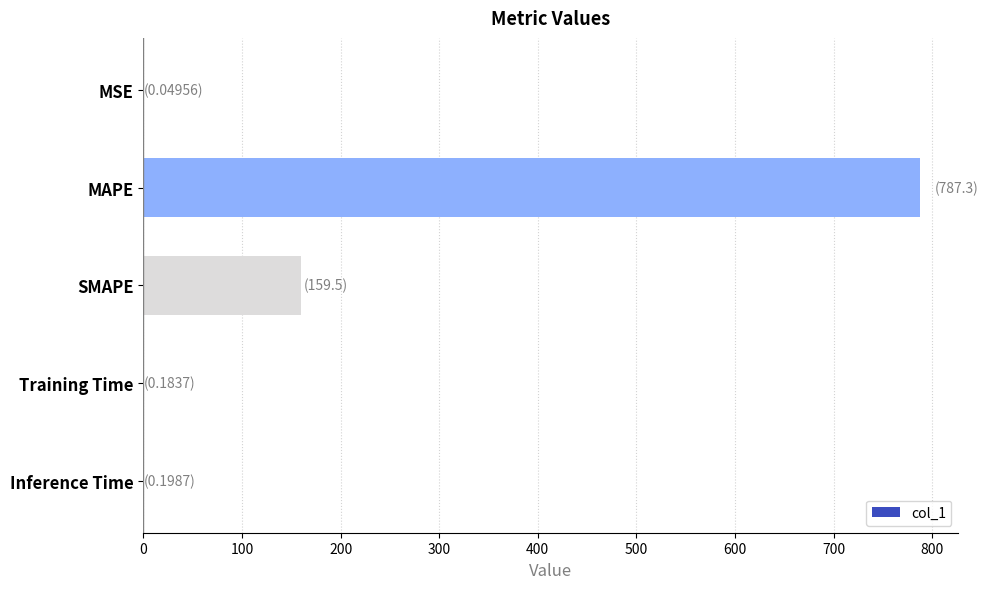

What is the average value?

189.4